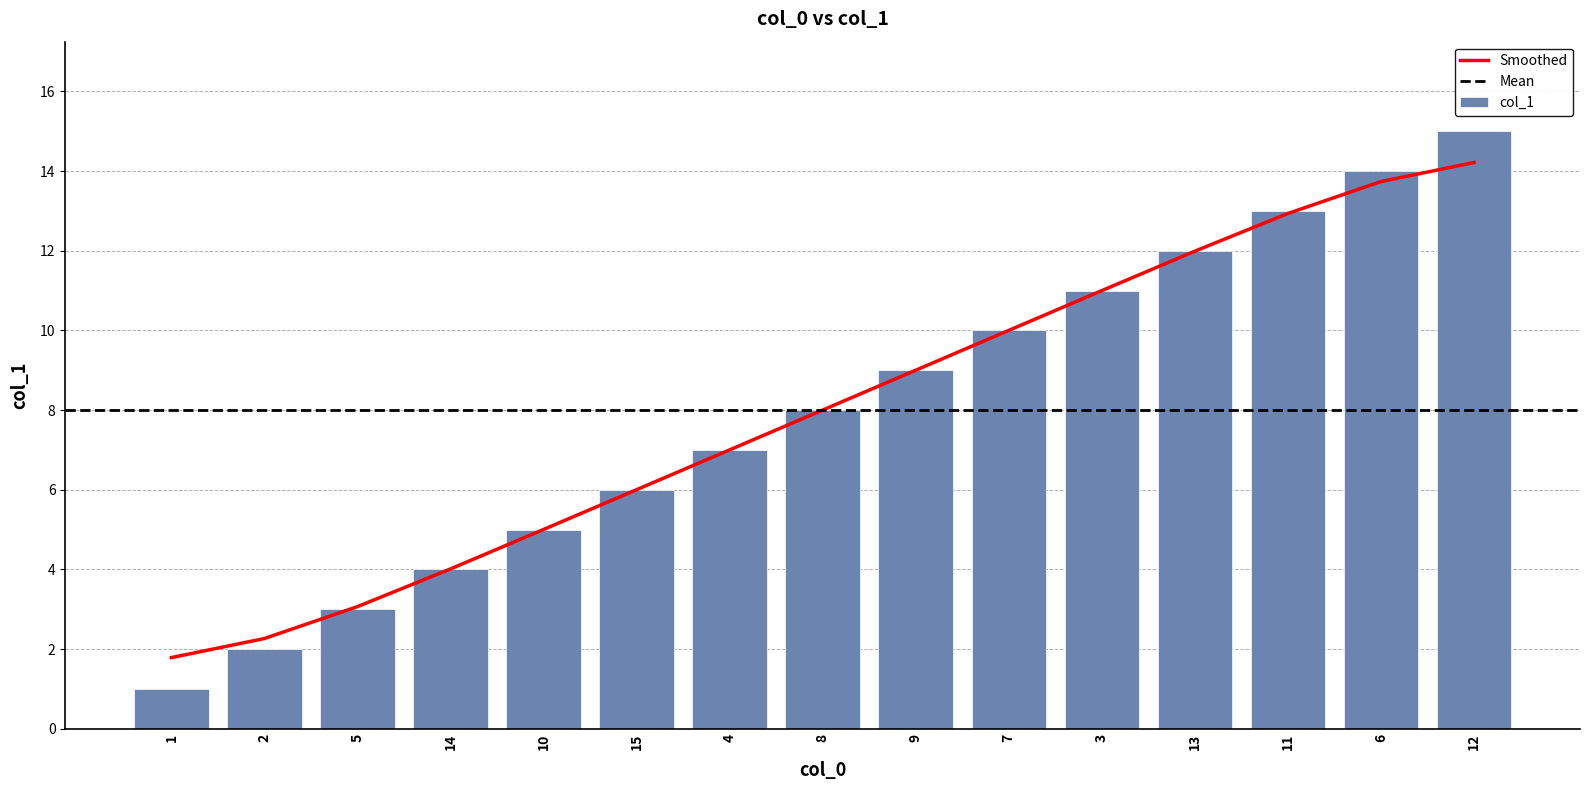

Rank the categories by value from lowest to highest.

1, 2, 5, 14, 10, 15, 4, 8, 9, 7, 3, 13, 11, 6, 12